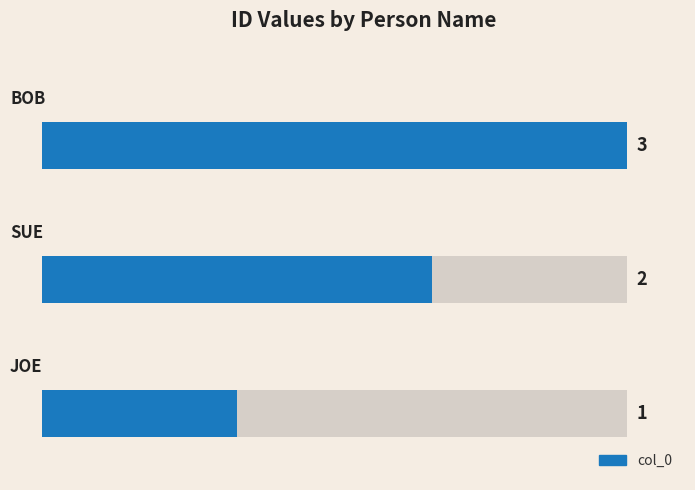

What is the difference between the maximum and minimum values?

2